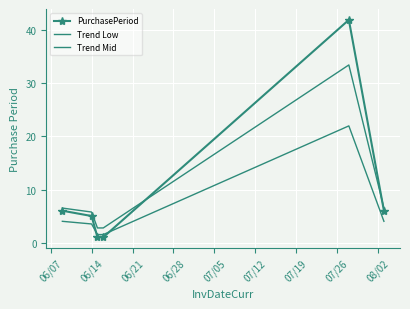

How many times do PurchasePeriod and Trend Low cross each other?

2